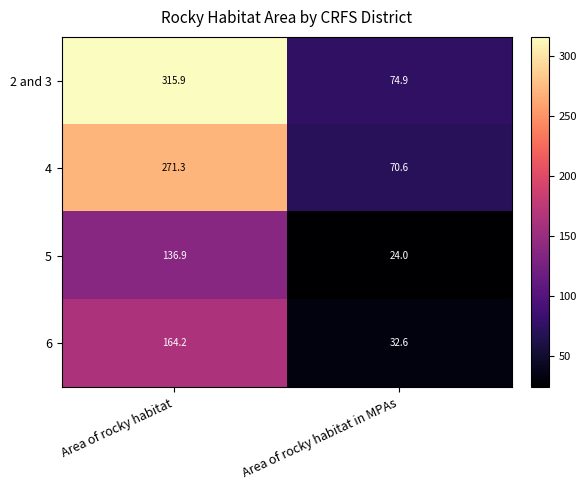

Reading left to right, what are all the values shown in this chart?

2 and 3: Area of rocky habitat=315.9	Area of rocky habitat in MPAs=74.9
4: Area of rocky habitat=271.3	Area of rocky habitat in MPAs=70.6
5: Area of rocky habitat=136.9	Area of rocky habitat in MPAs=24.0
6: Area of rocky habitat=164.2	Area of rocky habitat in MPAs=32.6